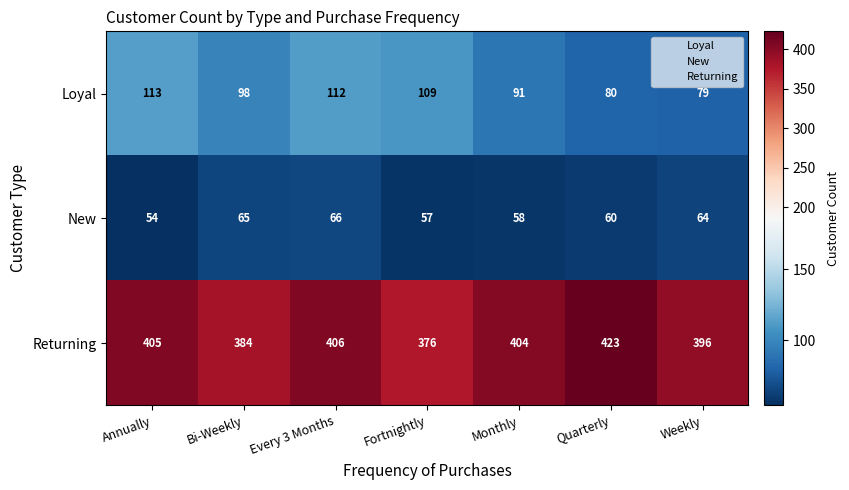

What is the difference between the Loyal values at Monthly and Every 3 Months?

21